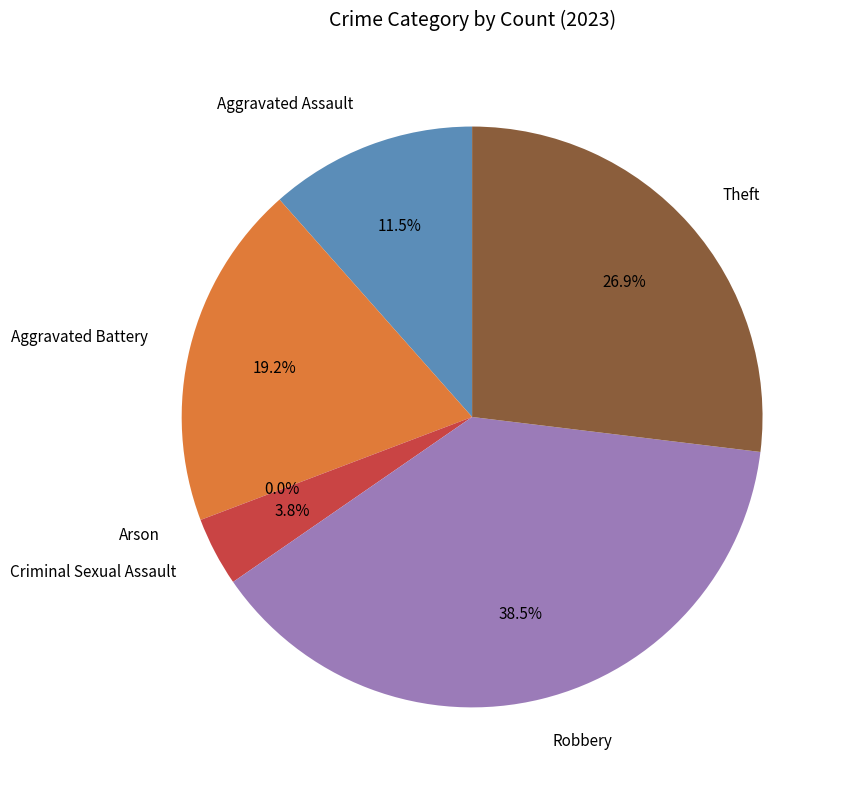

What percentage do Aggravated Assault and Theft together represent?

38.5%